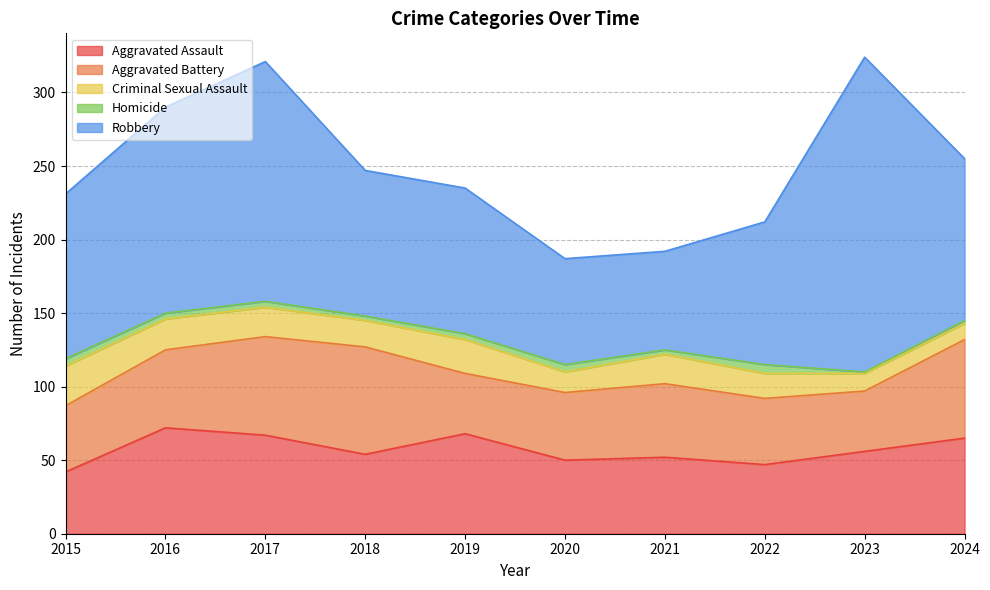

True or false: Aggravated Battery and Homicide intersect in this chart.

False